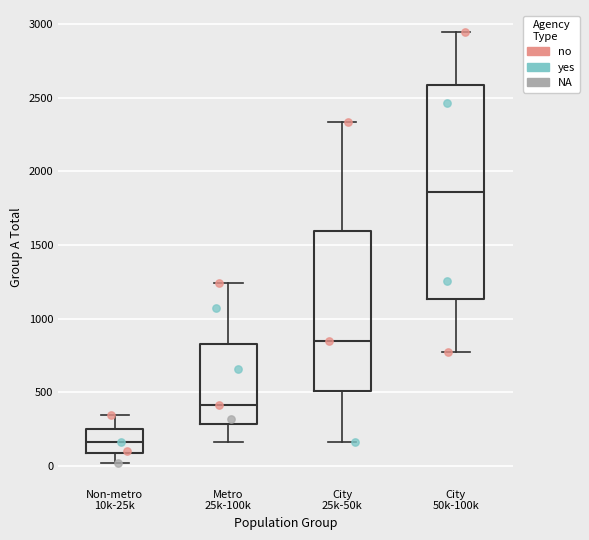

Reading left to right, read every box against the y-axis: the position of its median line, the range the box covers, and the ends of its whiskers. The values are not printed on the chart, so give them approximately, as read against the axis.

Non-metro 10k-25k: median 150, box 100 to 250, whiskers 0 to 350
Metro 25k-100k: median 400, box 300 to 850, whiskers 150 to 1250
City 25k-50k: median 850, box 500 to 1600, whiskers 150 to 2350
City 50k-100k: median 1850, box 1150 to 2600, whiskers 750 to 2950